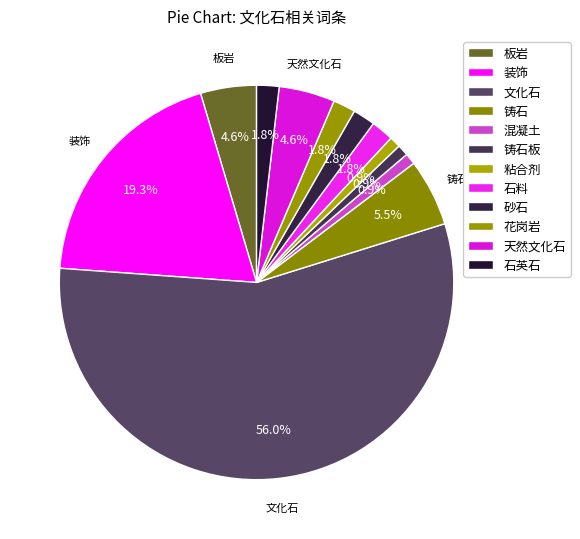

What is the total percentage of 花岗岩 and 砂石?

3.7%